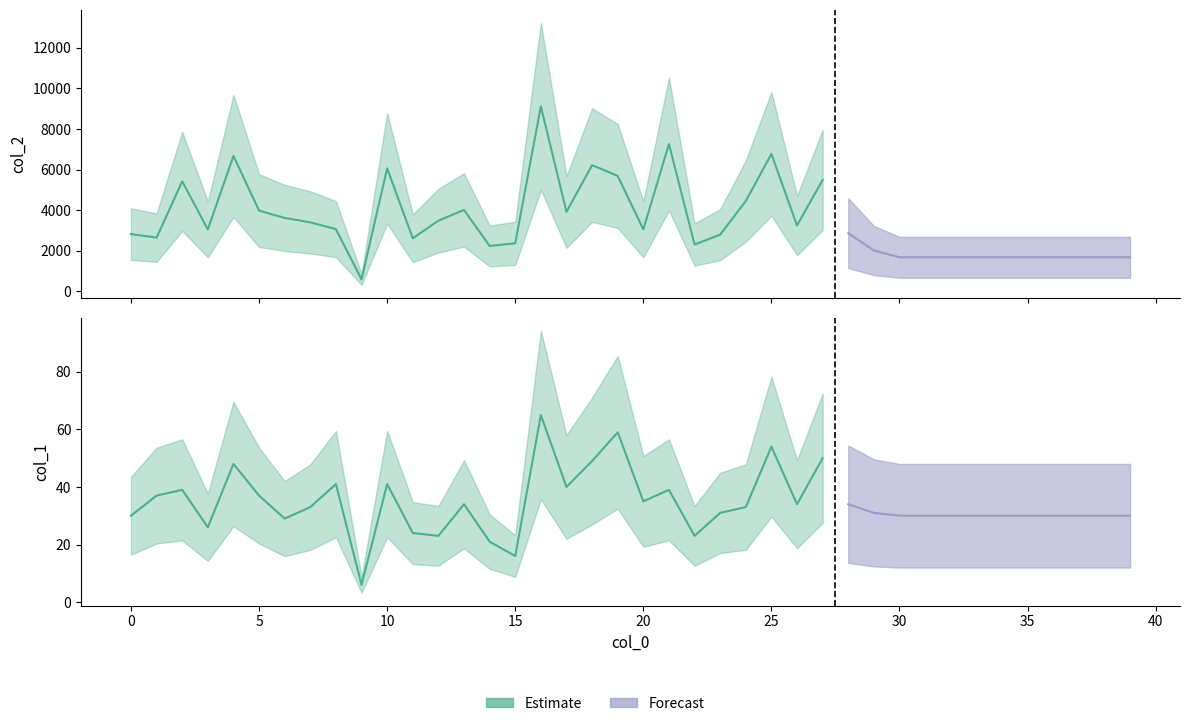

At which label does col_2 first exceed 3052?

2